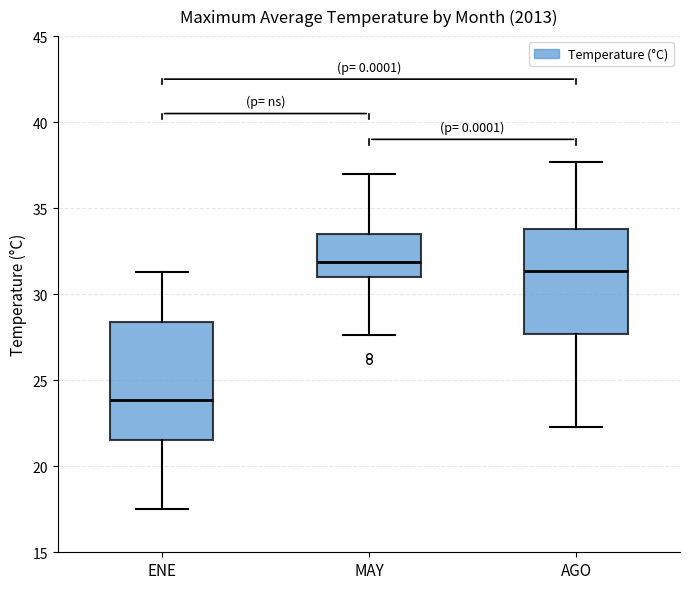

Reading left to right, read every box against the y-axis: the position of its median line, the range the box covers, and the ends of its whiskers. The values are not printed on the chart, so give them approximately, as read against the axis.

ENE: median 24.0, box 21.5 to 28.5, whiskers 17.5 to 31.5
MAY: median 32.0, box 31.0 to 33.5, whiskers 27.5 to 37.0
AGO: median 31.5, box 27.5 to 34.0, whiskers 22.5 to 37.5